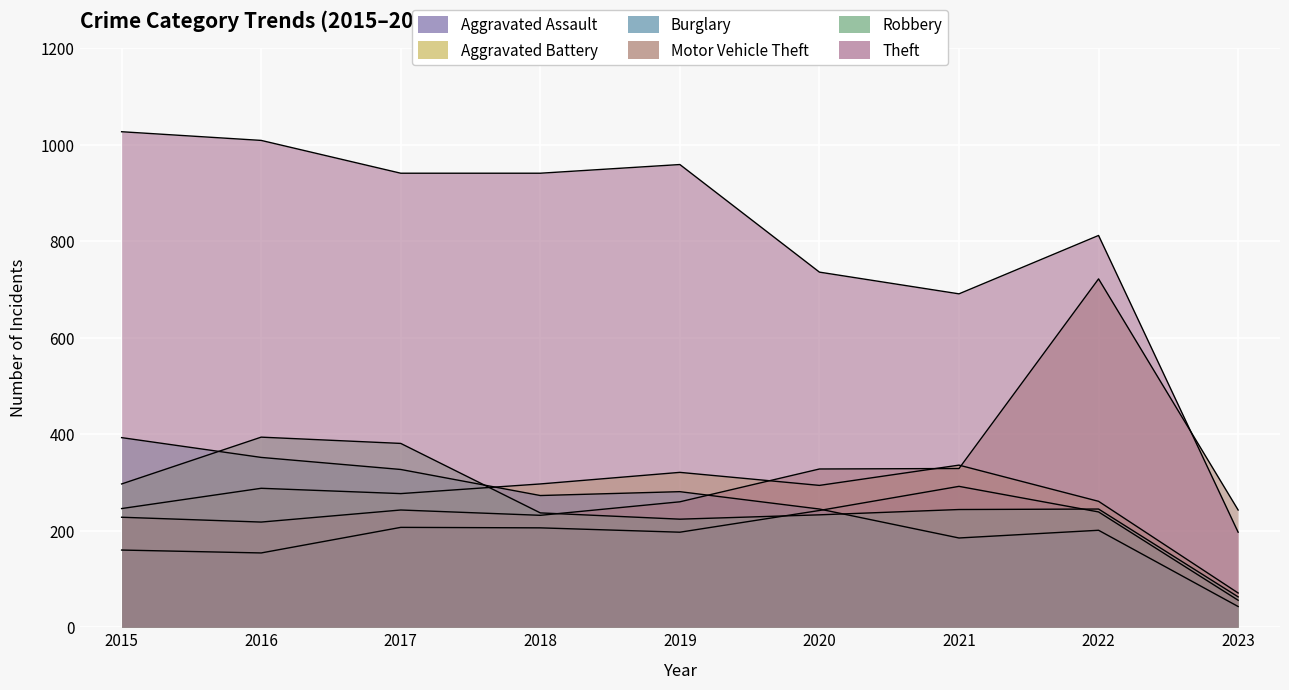

True or false: Aggravated Assault and Aggravated Battery intersect in this chart.

False